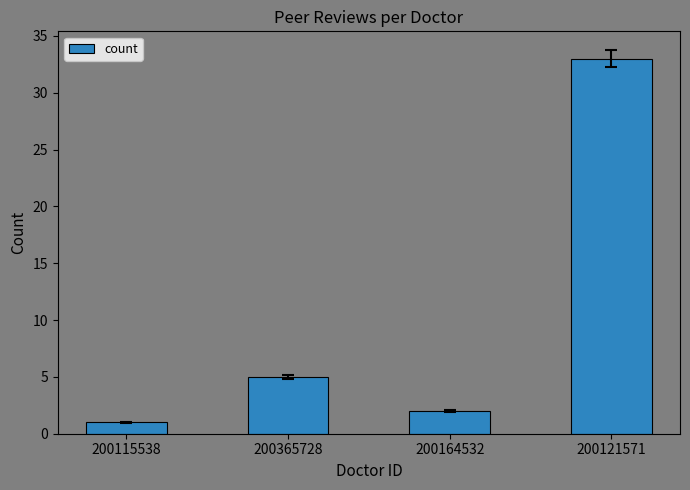

Reading left to right, extract all data points from this chart.

200115538=1	200365728=5	200164532=2	200121571=33